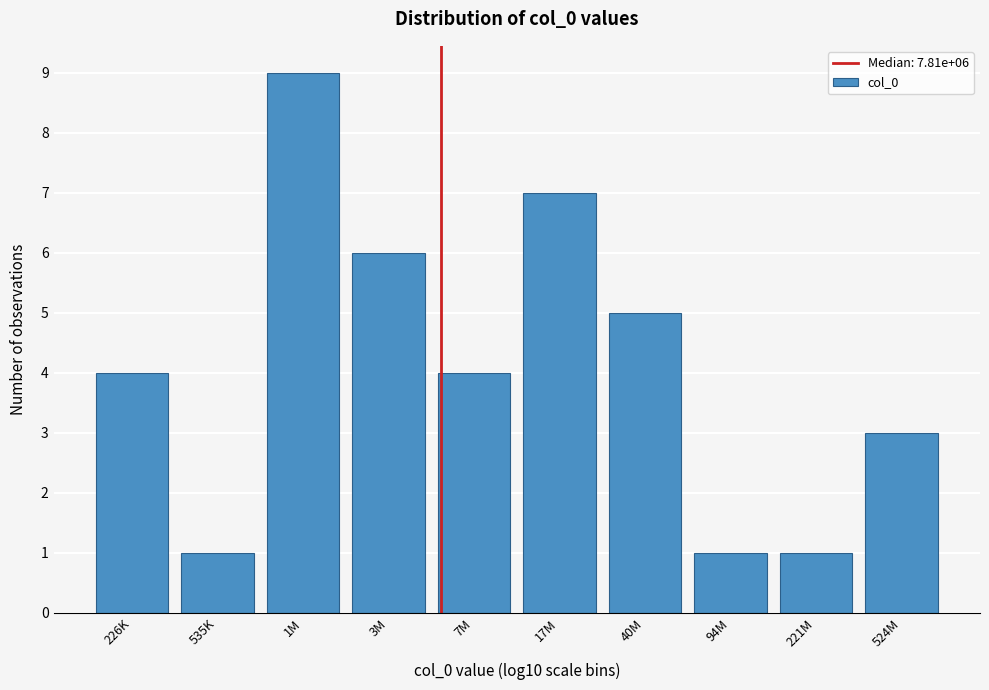

Reading left to right, list all the values displayed in this chart.

4	1	9	6	4	7	5	1	1	3